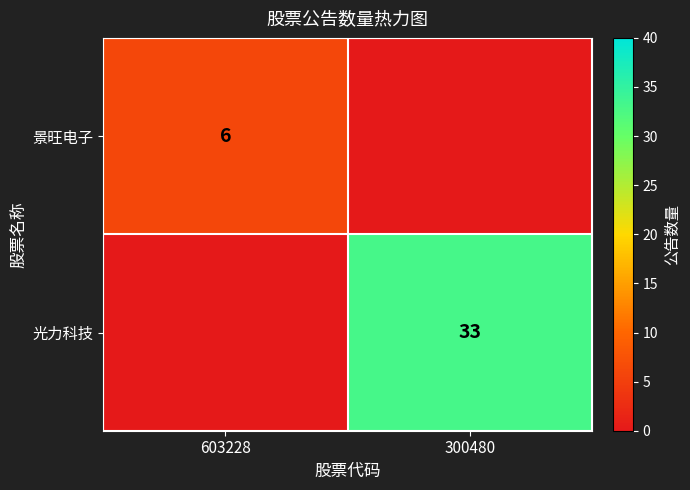

Is it true that 光力科技 equals 8 at 300480?

False